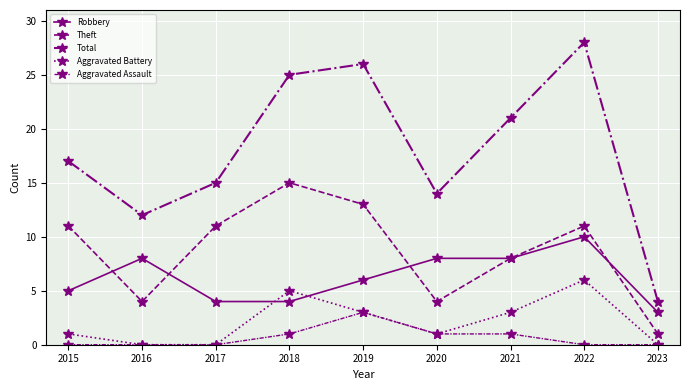

True or false: Aggravated Assault has a value of 1 at 2020.

True